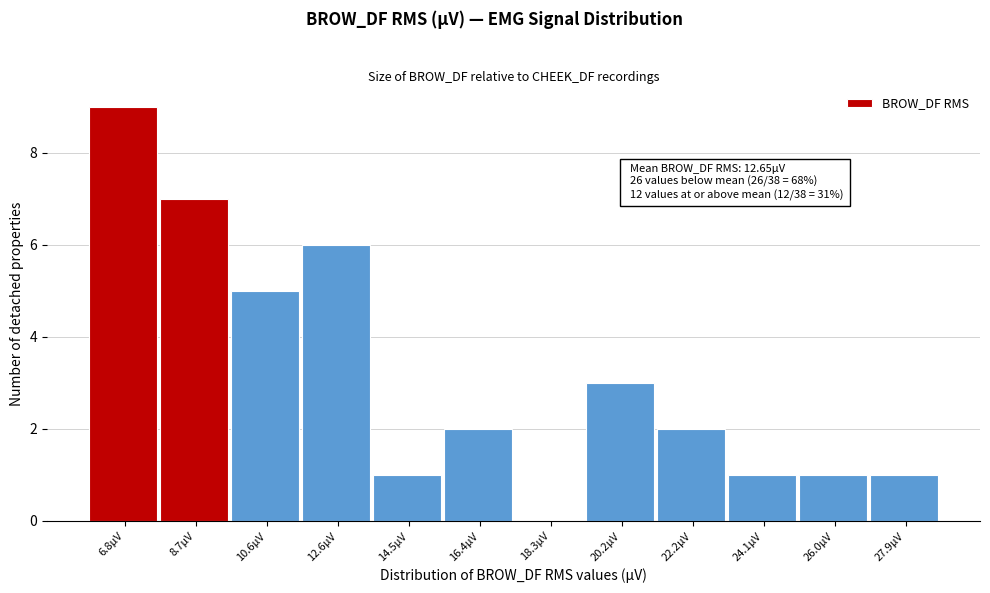

Over which range of the x-axis is the bar tallest?

5.8 to 7.8